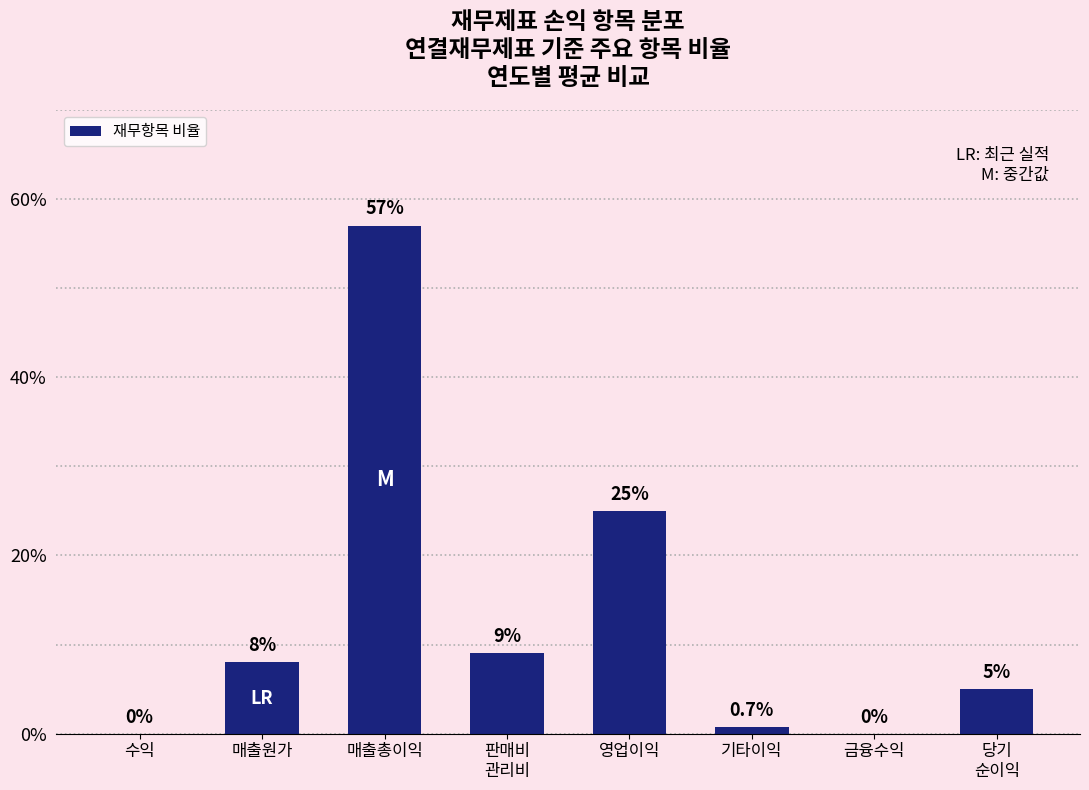

What is the average value?

13.1